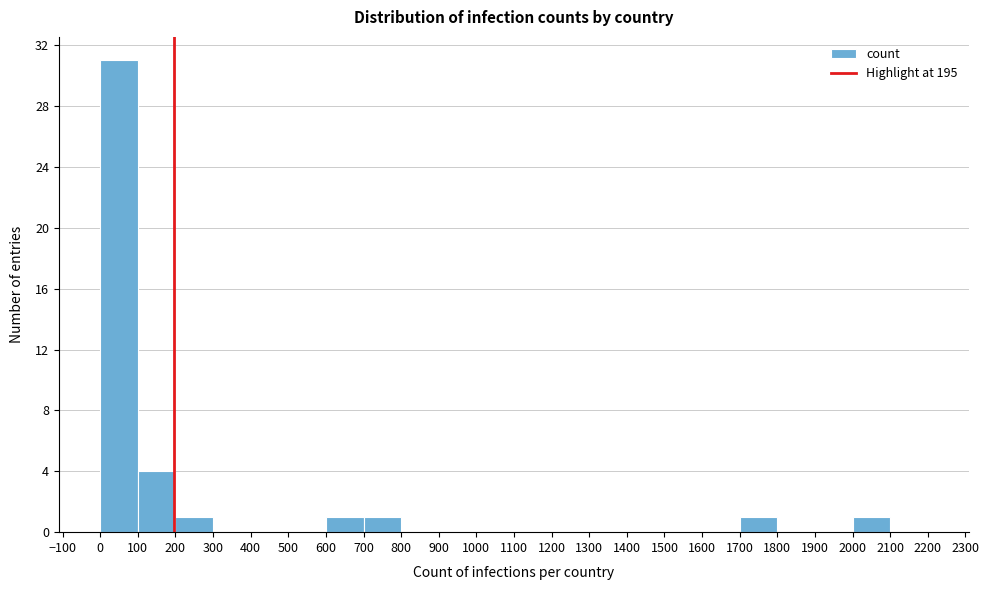

Reading left to right, list every bar in this chart as the range it spans on the x-axis followed by its height. The values are not printed on the chart, so give them approximately, as read against the axis.

0 to 100: 31
100 to 200: 4
200 to 300: 1
300 to 400: 0
400 to 500: 0
500 to 600: 0
600 to 700: 1
700 to 800: 1
800 to 900: 0
900 to 1000: 0
1000 to 1100: 0
1100 to 1200: 0
1200 to 1300: 0
1300 to 1400: 0
1400 to 1500: 0
1500 to 1600: 0
1600 to 1700: 0
1700 to 1800: 1
1800 to 1900: 0
1900 to 2000: 0
2000 to 2100: 1
2100 to 2200: 0